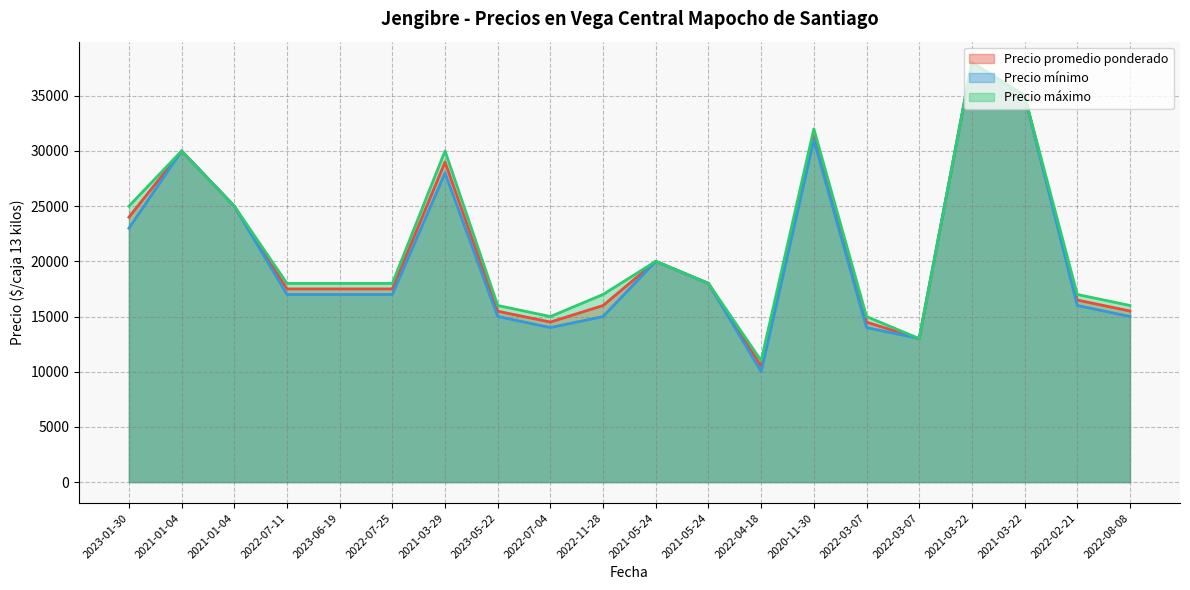

True or false: Precio promedio ponderado has more than 0 interior local peaks.

True